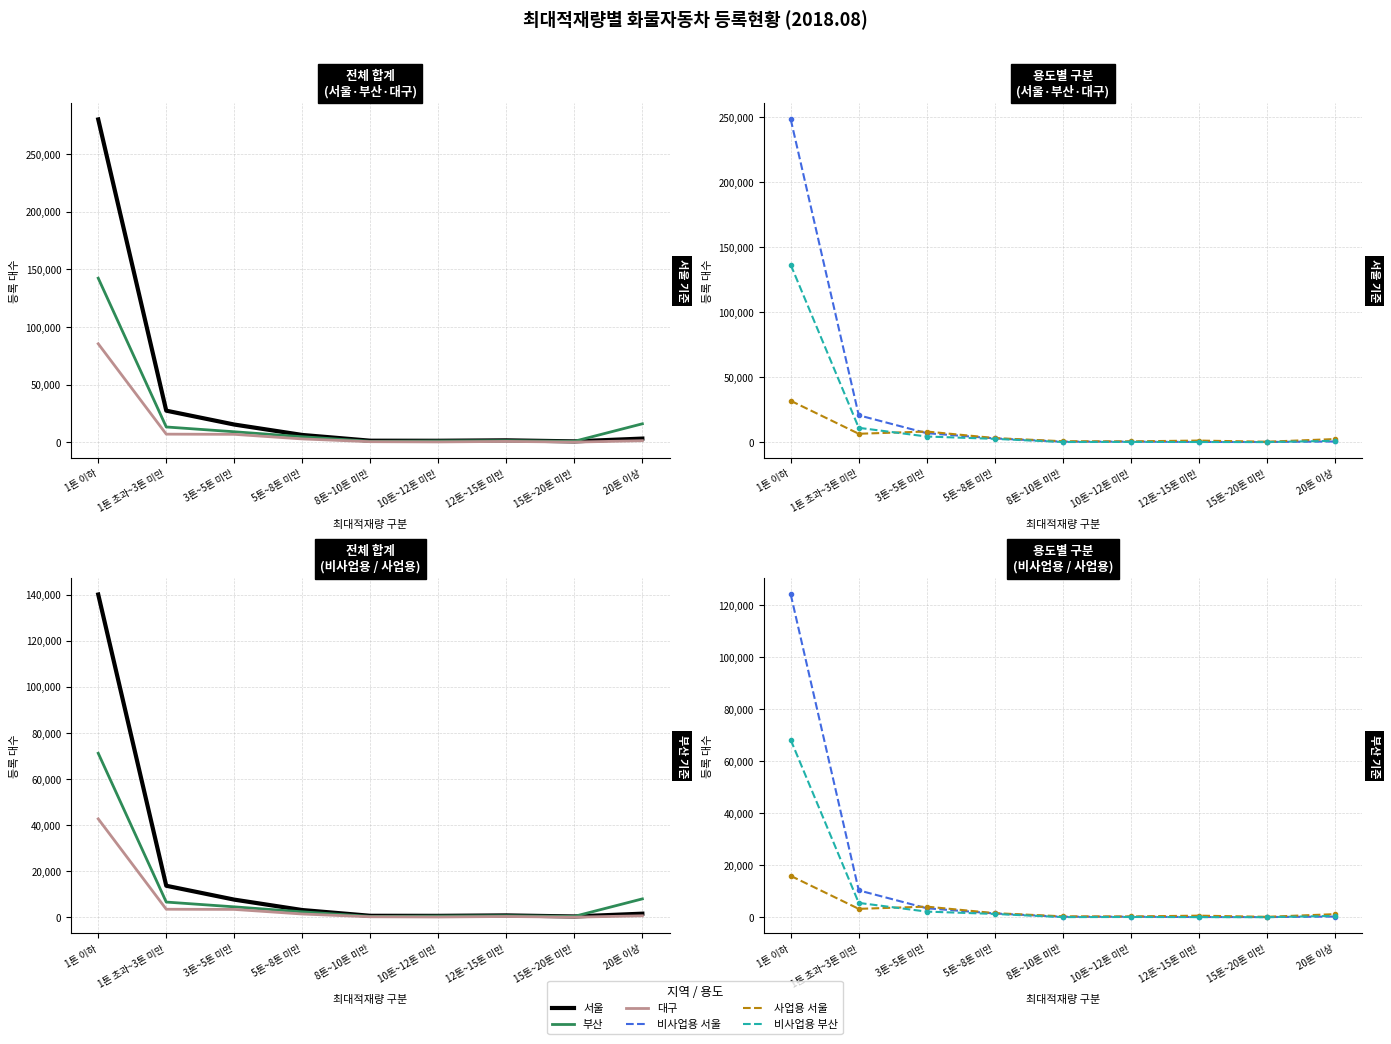

True or false: 비사업용 서울 and 서울 intersect in this chart.

False